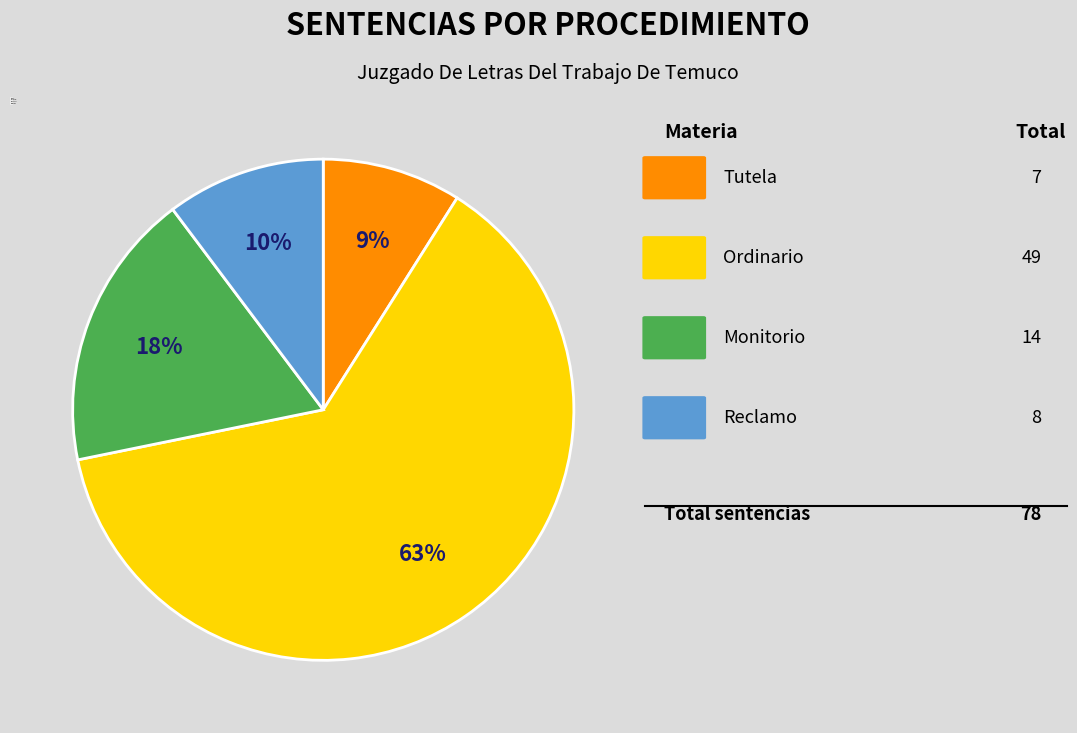

Do Ordinario and Monitorio together represent more than half of the pie?

Yes